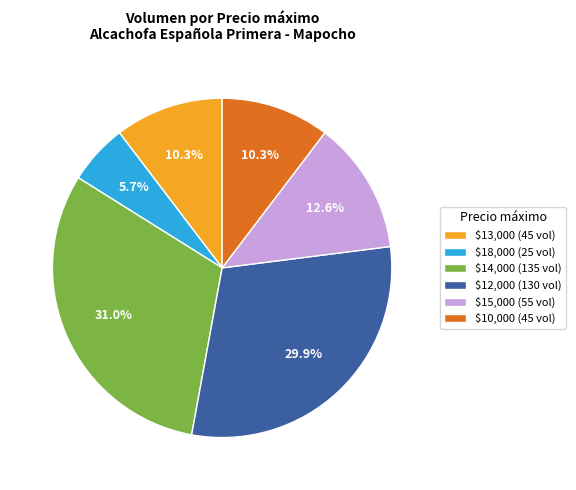

Which slice is the largest?

$14,000 (135 vol)